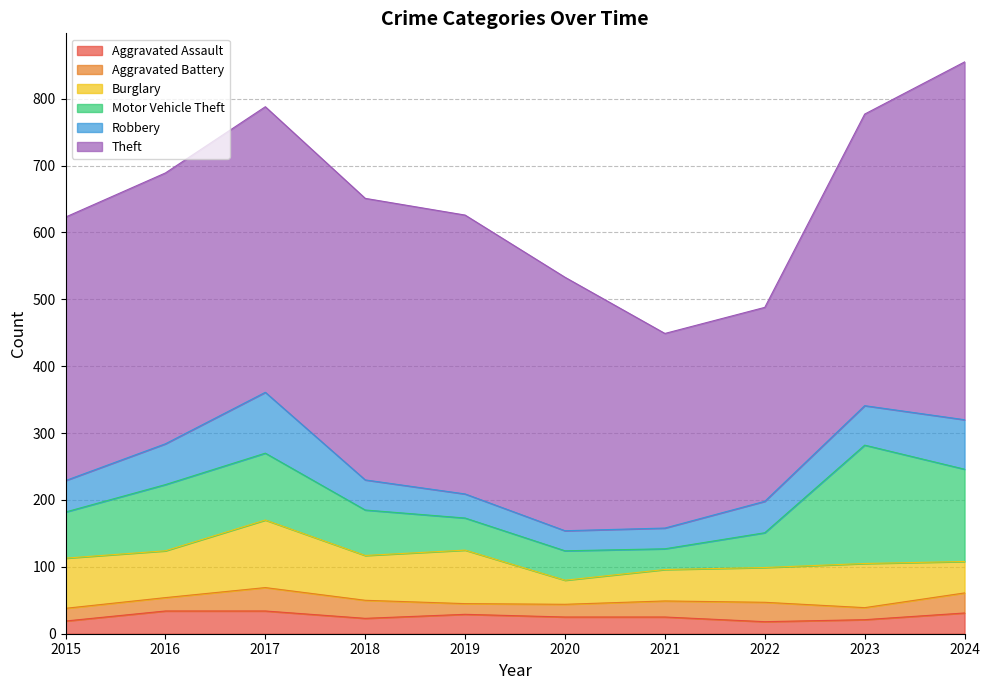

What is the value of the Aggravated Assault point at the 3rd from the left?

34